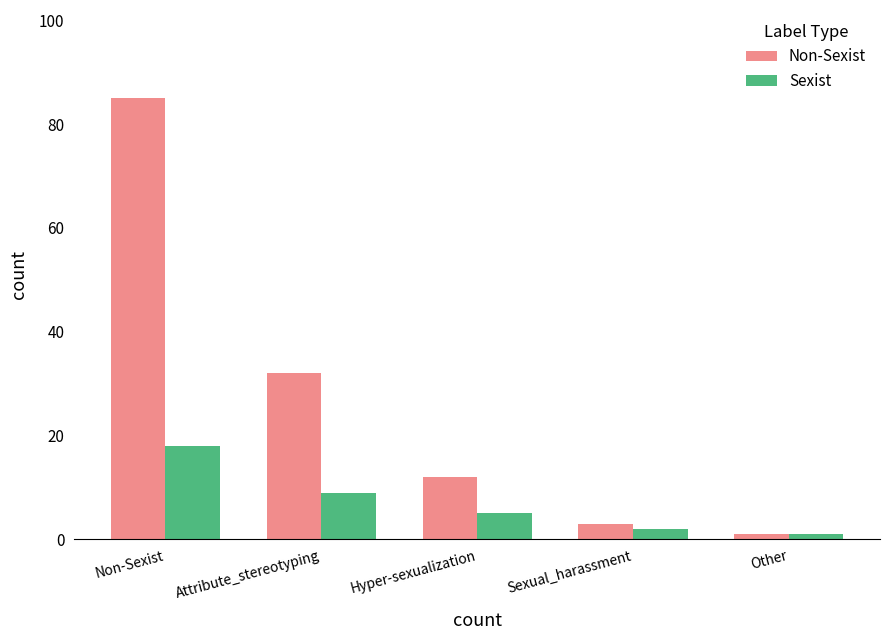

The Non-Sexist series shows 32 at Attribute_stereotyping. True or false?

True